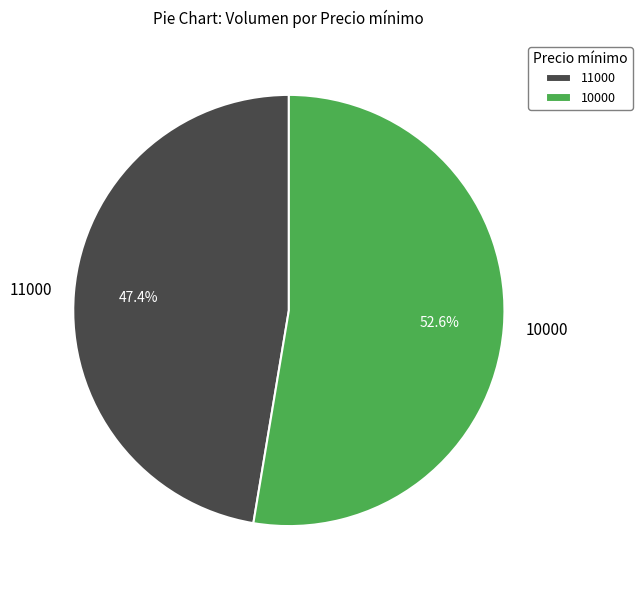

What is the total percentage of 11000 and 10000?

100.0%